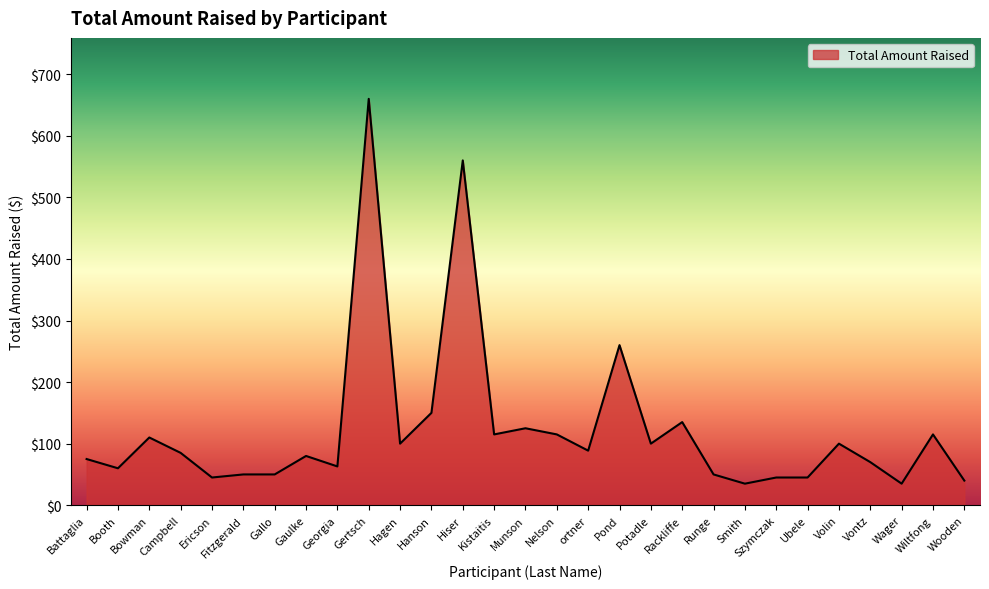

What is the sum of all values?

3561.6